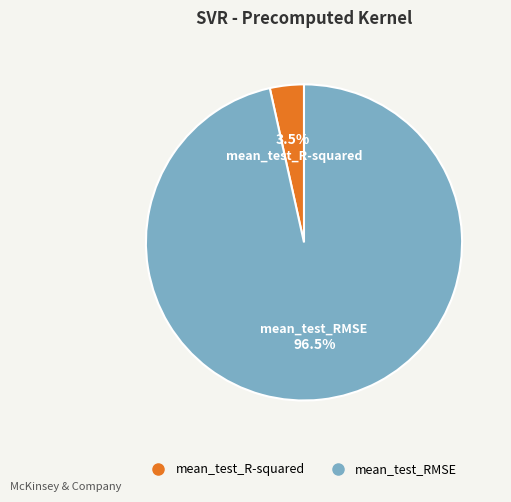

Which has a higher value, mean_test_RMSE or mean_test_R-squared?

mean_test_RMSE